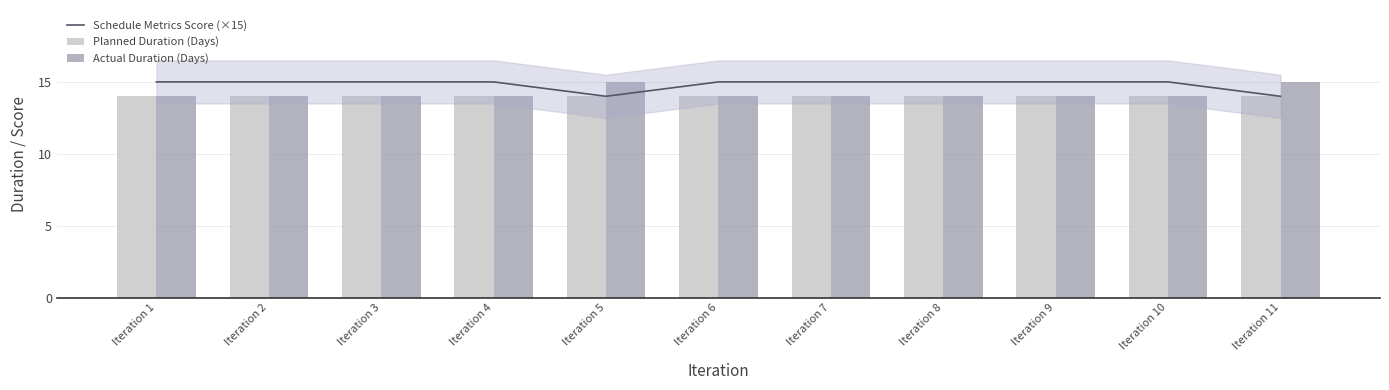

Reading right to left, list all the values displayed in this chart.

Schedule Metrics Score (×15): 14	15	15	15	15	15	14	15	15	15	15
Planned Duration (Days): 14	14	14	14	14	14	14	14	14	14	14
Actual Duration (Days): 15	14	14	14	14	14	15	14	14	14	14